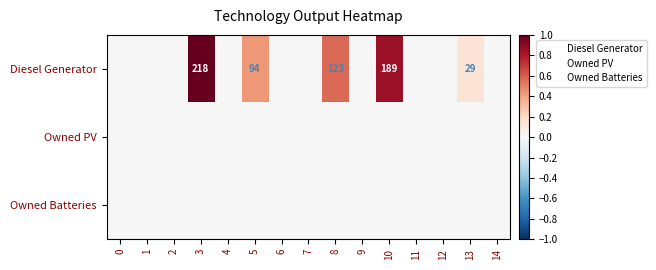

Rank the series by their maximum value, from lowest to highest.

Owned PV, Owned Batteries, Diesel Generator